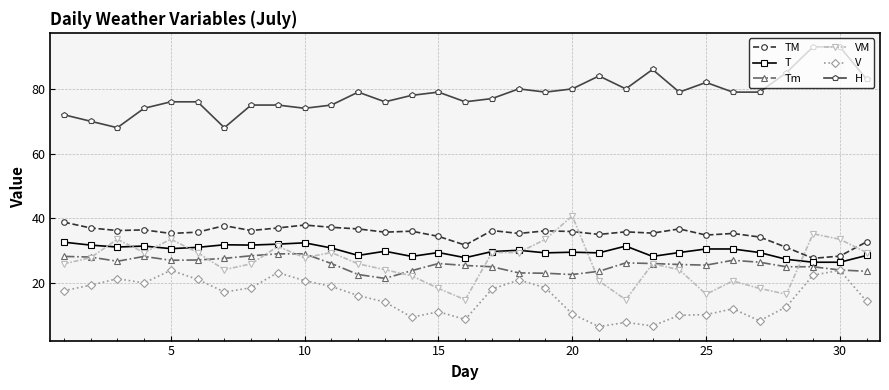

What is the value of the VM point at the 27th from the left?

18.3